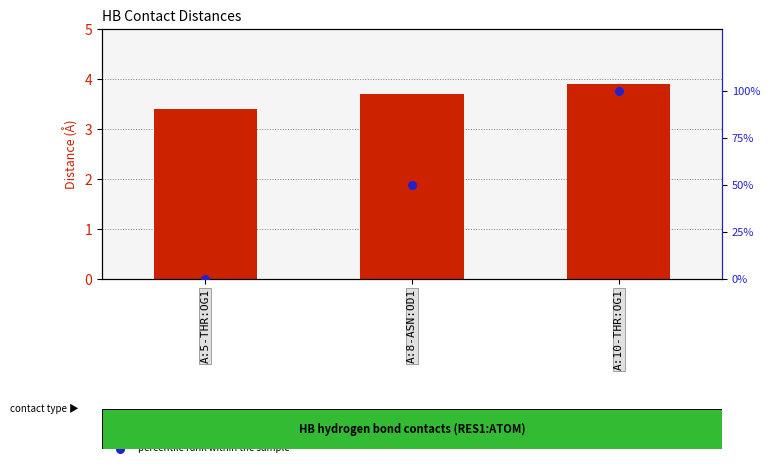

Is the value of percentile rank within the sample at A:10-THR:OG1 greater than the value of distance (Å) at A:10-THR:OG1?

Yes